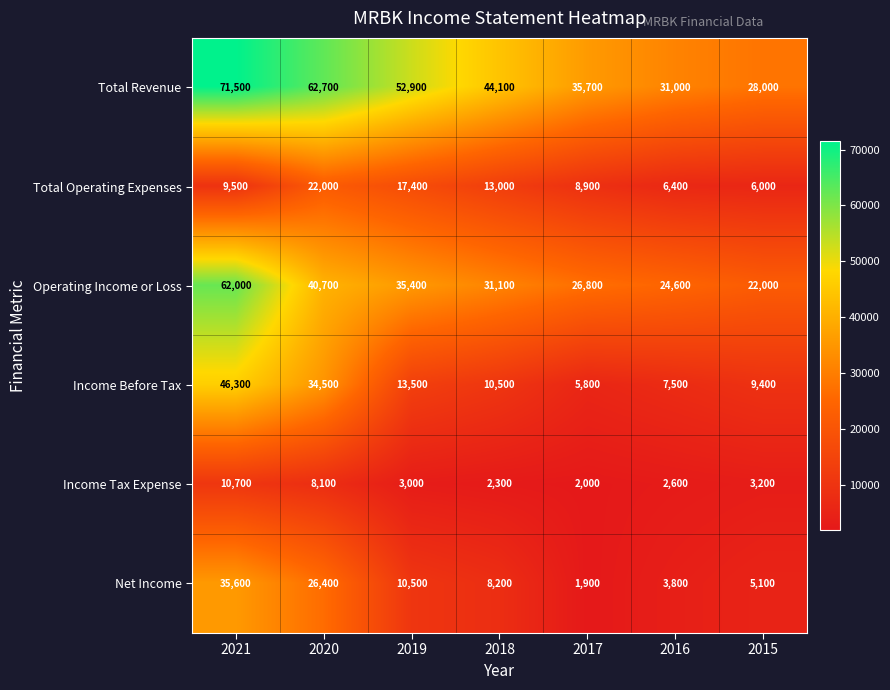

True or false: Income Tax Expense has a value of 951 at 2015.

False